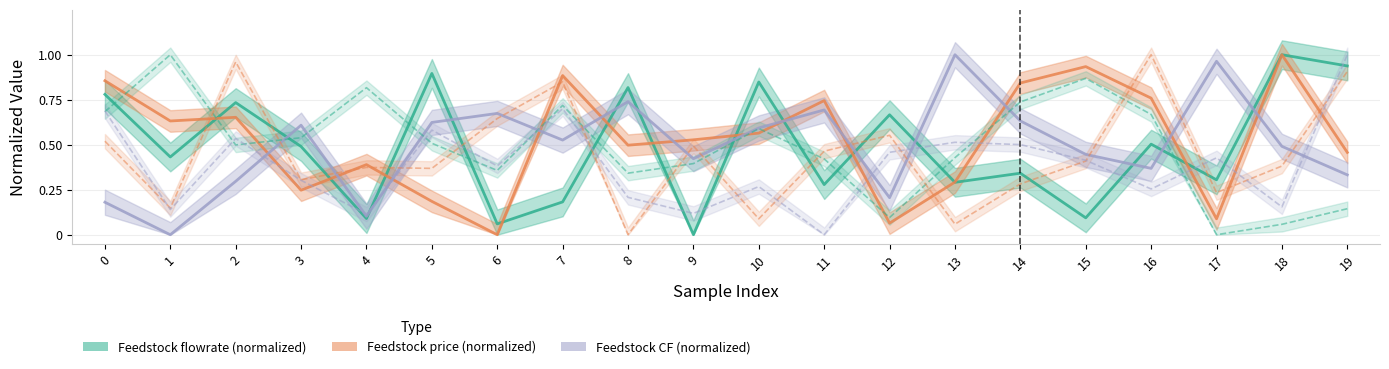

After their last crossing, which series has the higher values: Feedstock flowrate (normalized) or Feedstock price (normalized)?

Feedstock flowrate (normalized)